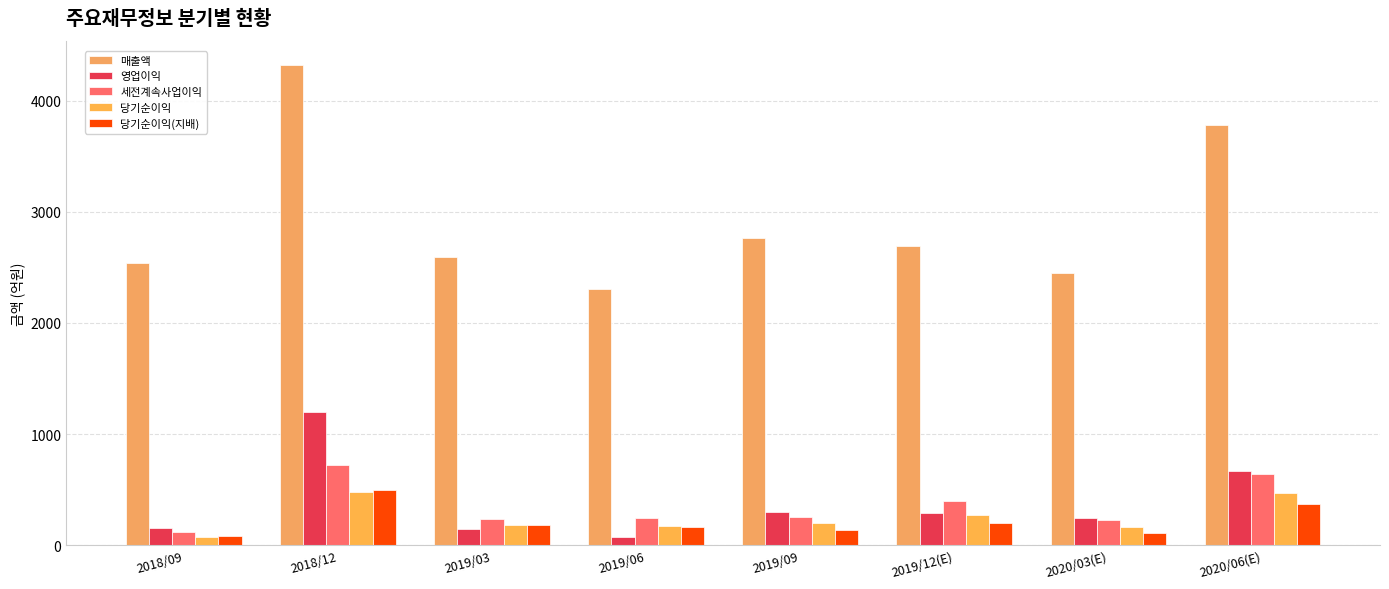

What is the difference between the maximum and minimum values in the 세전계속사업이익 series?

601